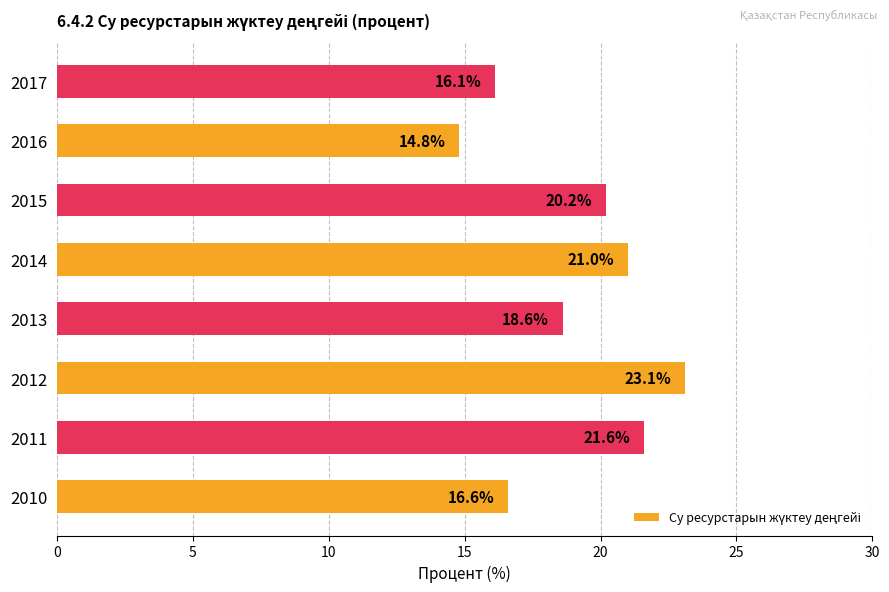

How many data points does each series have?

8